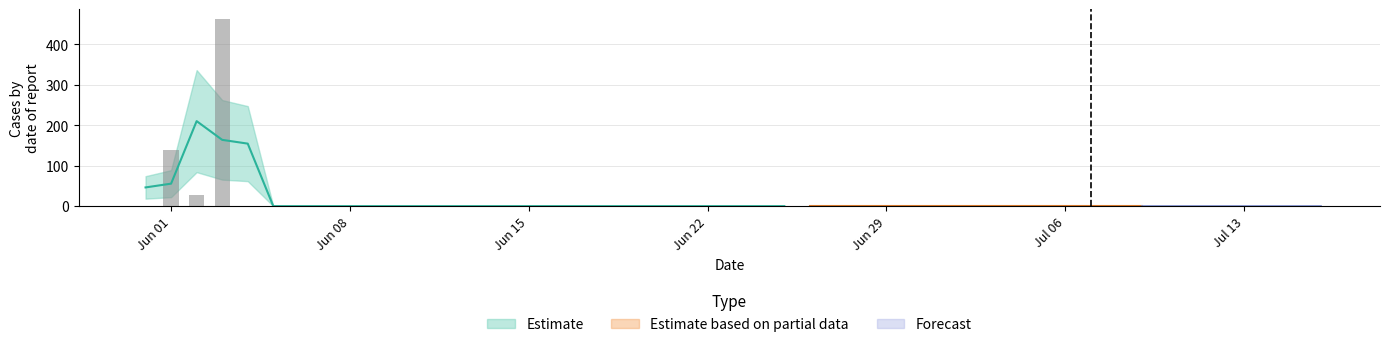

What is the label of the 31st bar from the left?

2020-06-30